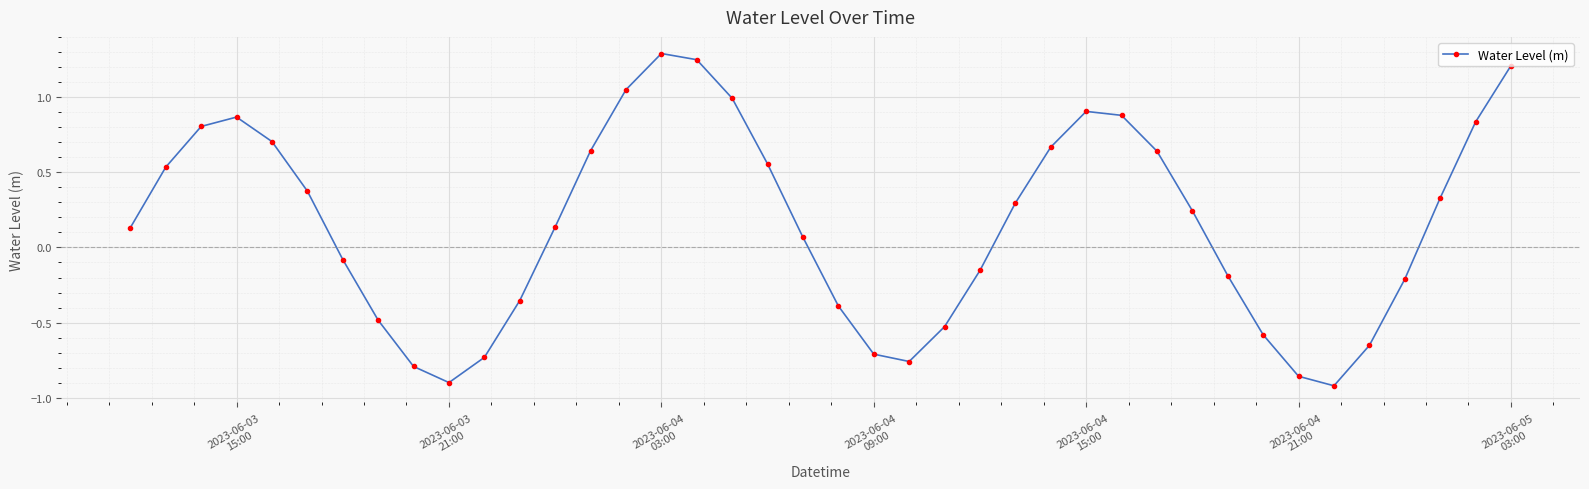

True or false: the data has more than 2 interior local peaks.

True